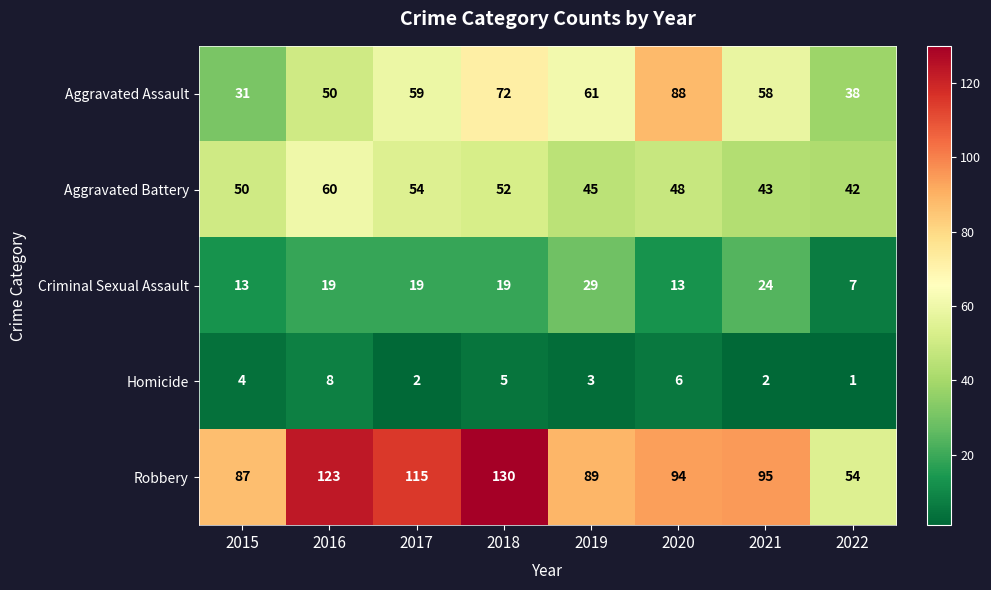

Count the number of categories in the chart.

8